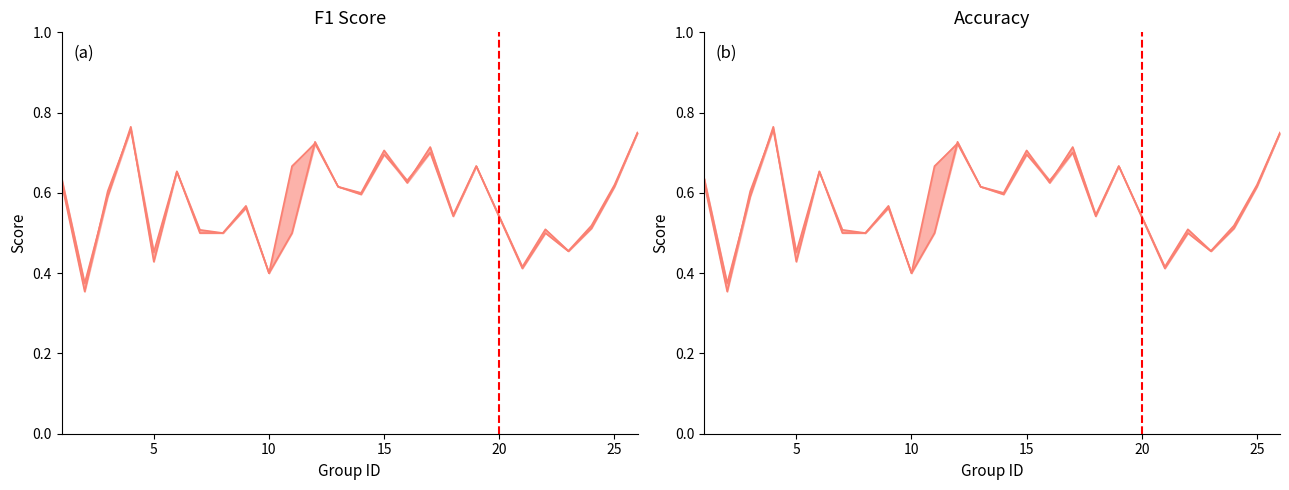

The accuracy series shows 0.2 at 13. True or false?

False